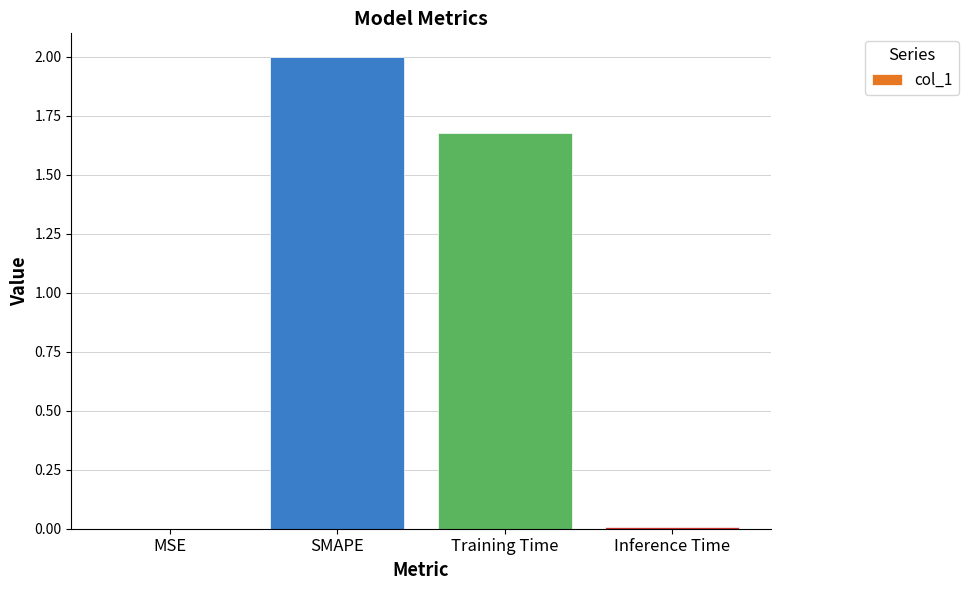

How many data points are above 1?

2